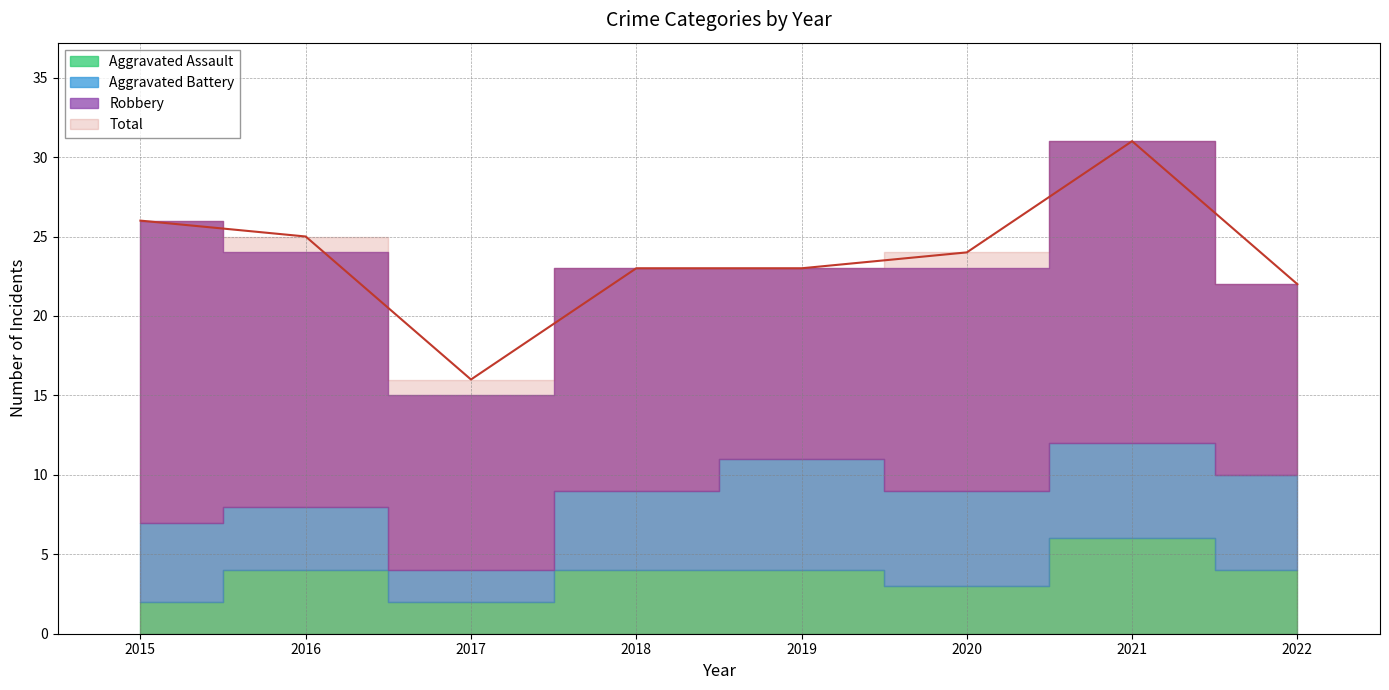

Which category has the lowest value in the Total series?

2017